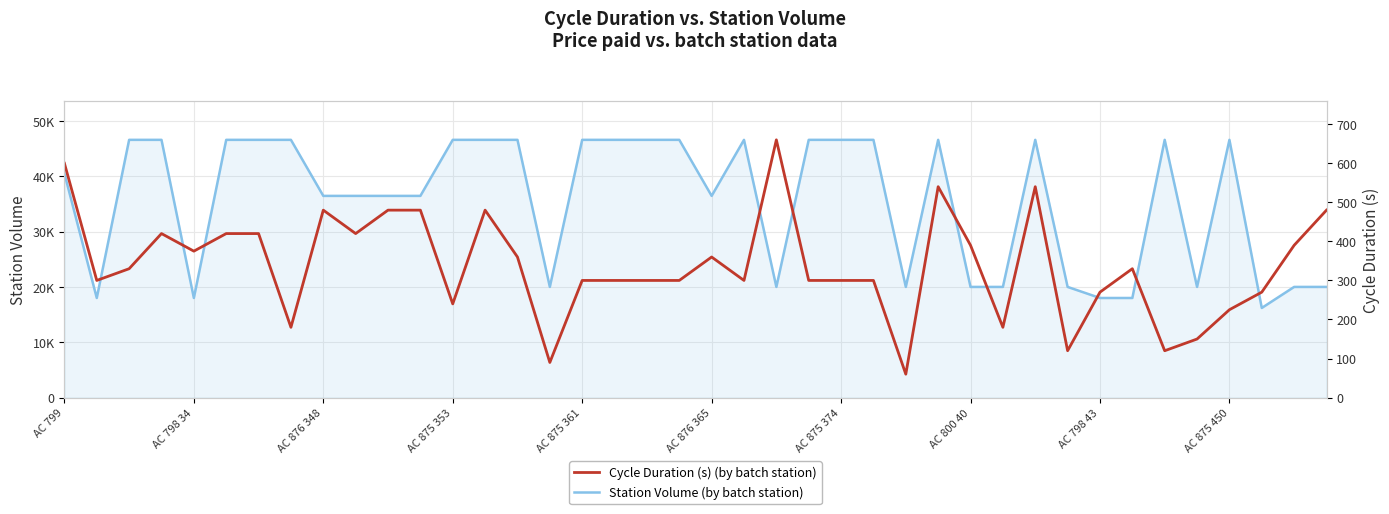

What are all the series names shown in the legend?

Station Volume (by batch station), Cycle Duration (s) (by batch station)